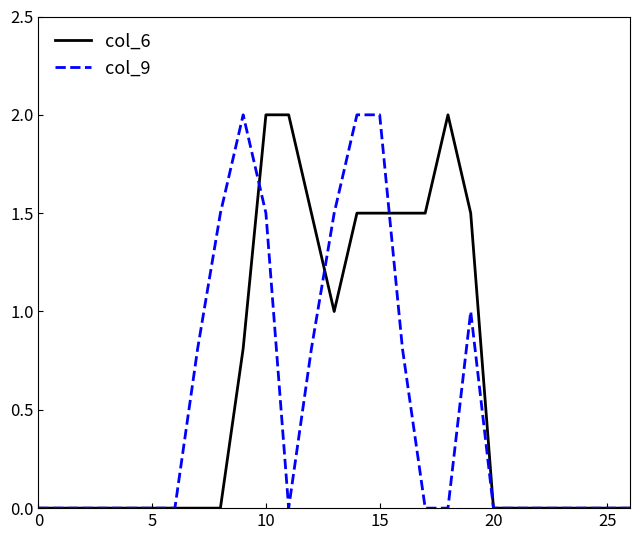

List the series in order of their overall mean, lowest first.

col_9, col_6